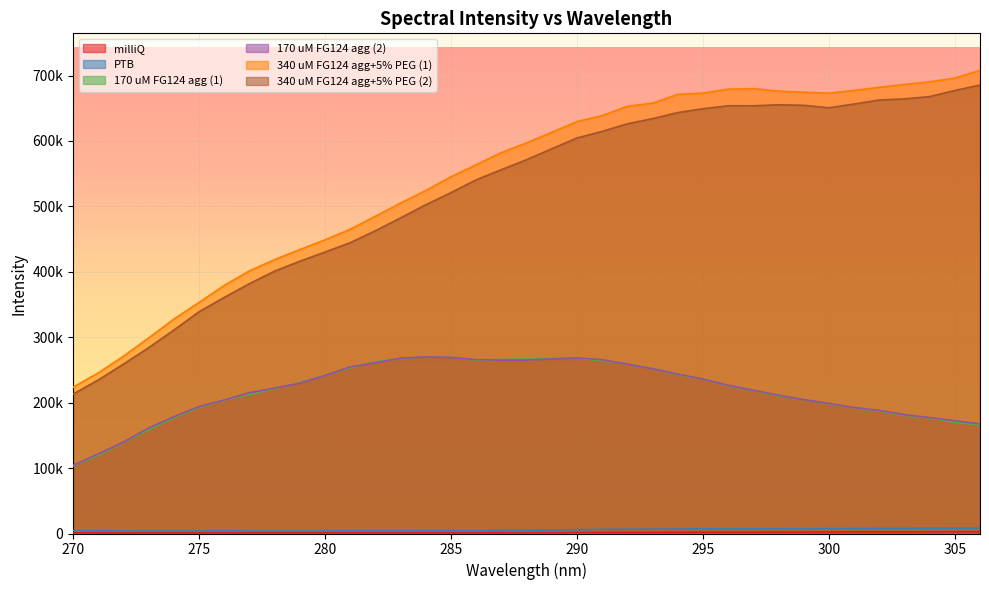

How many data points in milliQ are less than 1261?

18